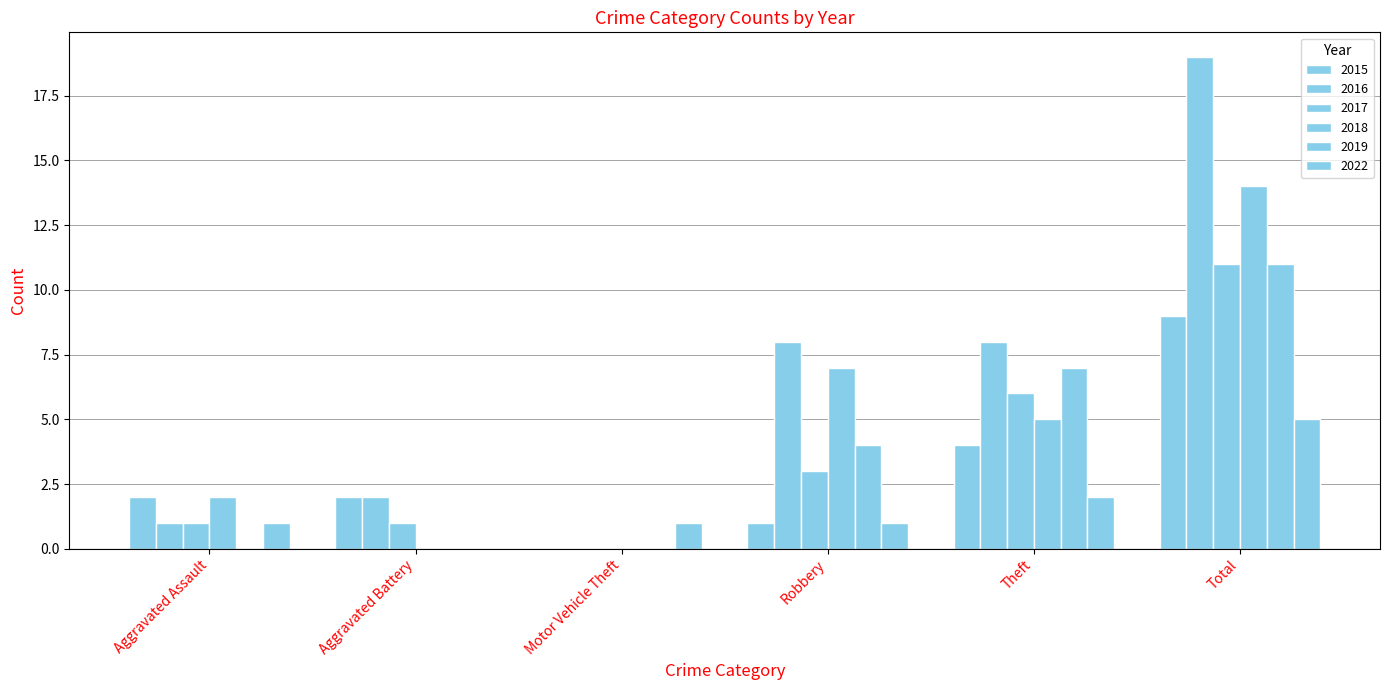

What is the sum of all 2022 values?

10